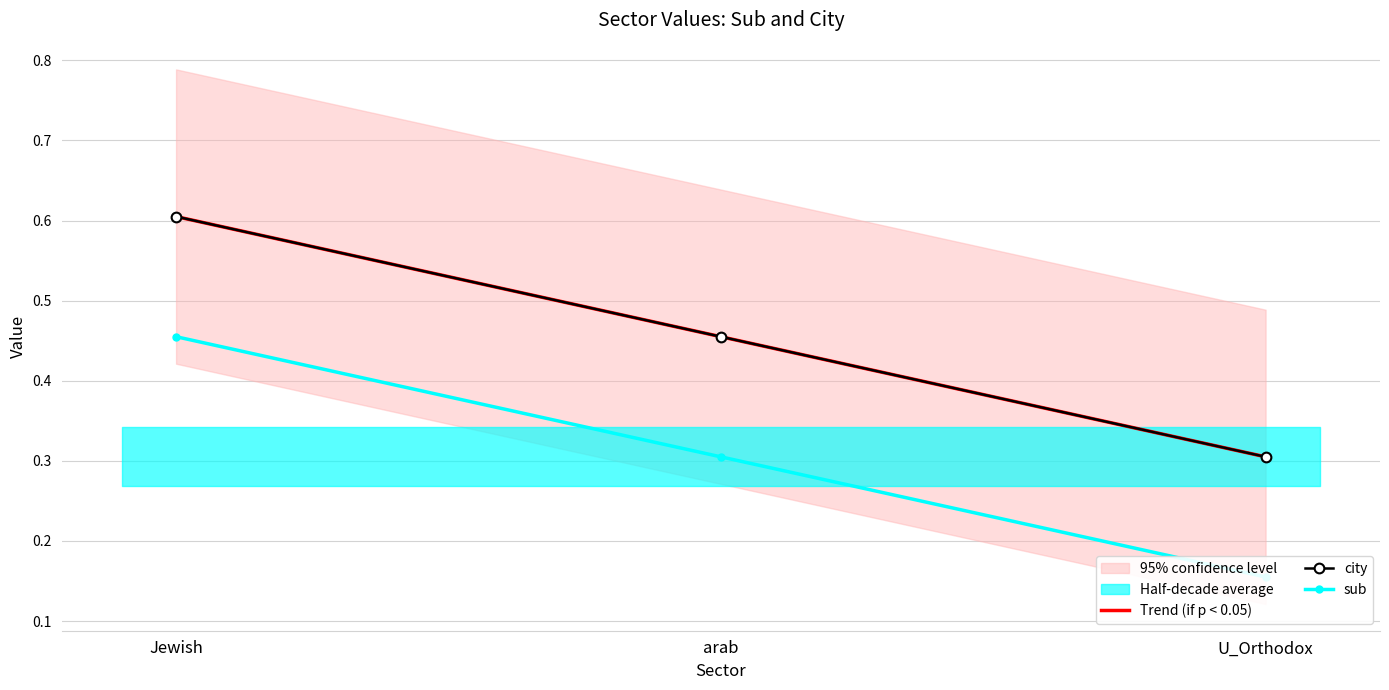

What is the sum of the city values at arab and U_Orthodox?

0.8